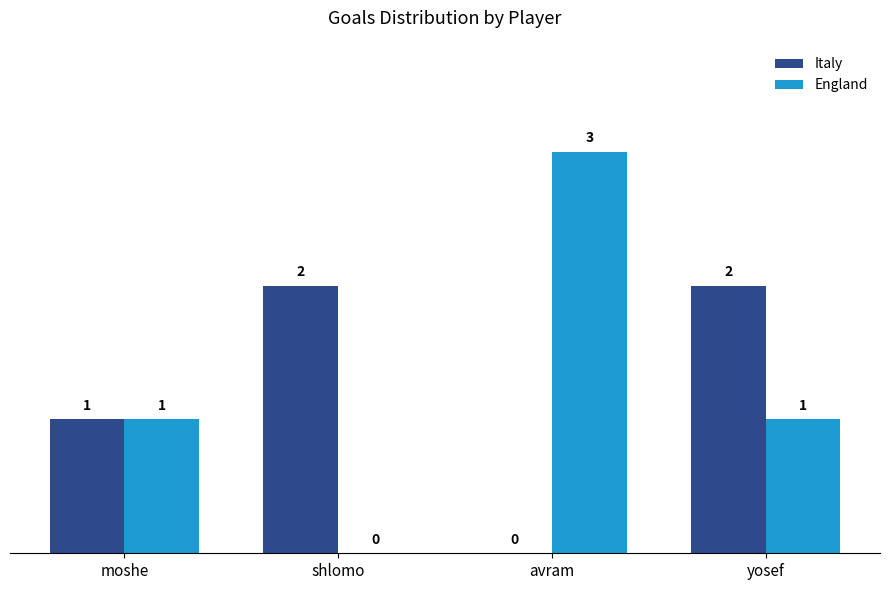

What is the approximate value of Italy at yosef?

2